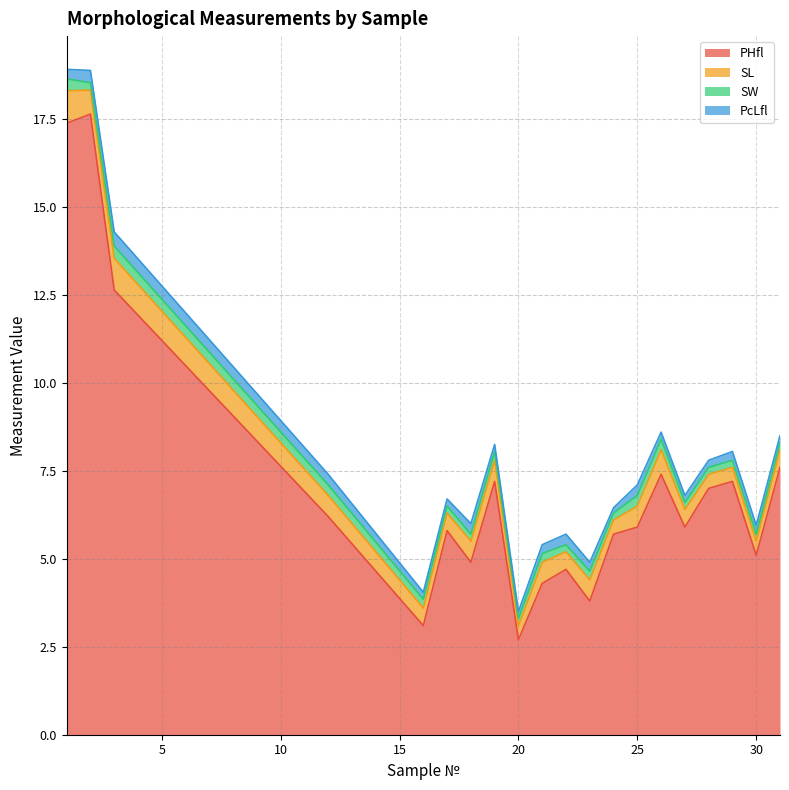

Does the chart have visible grid lines?

Yes